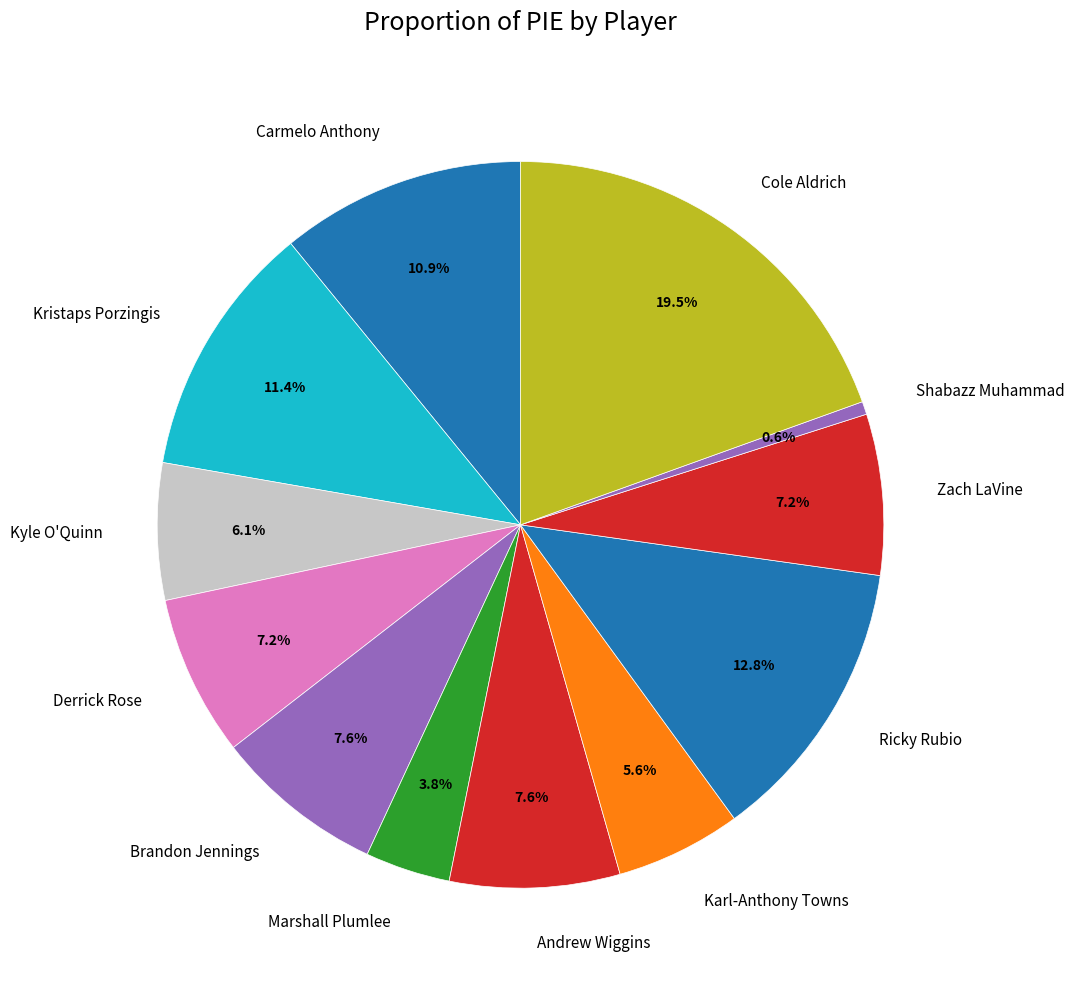

What percentage is NOT represented by Ricky Rubio?

87.2%